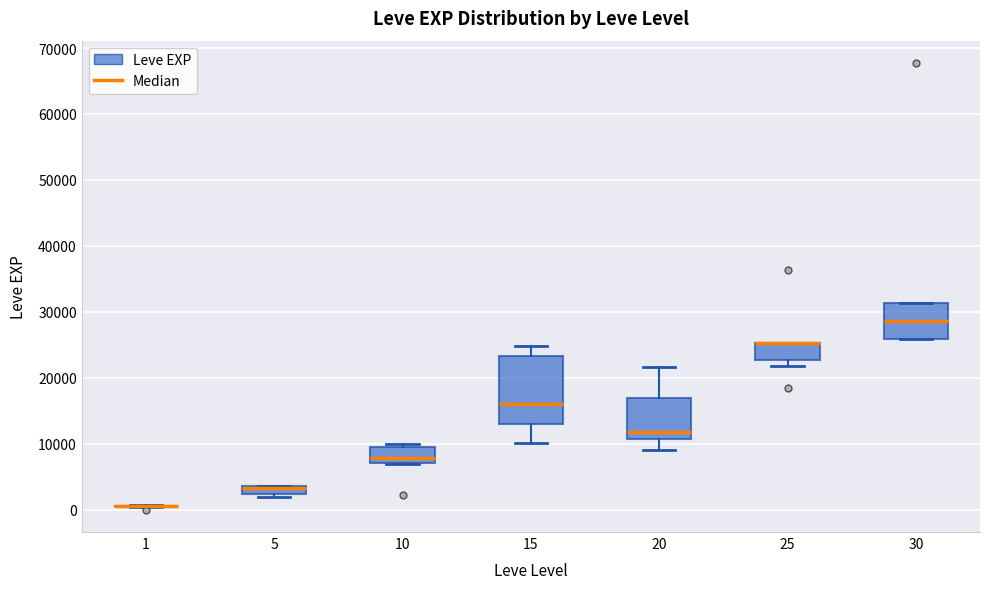

Where does the upper whisker of the box at x = 15 end on the y-axis? The values are not printed on the chart, so give them approximately, as read against the axis.

25000